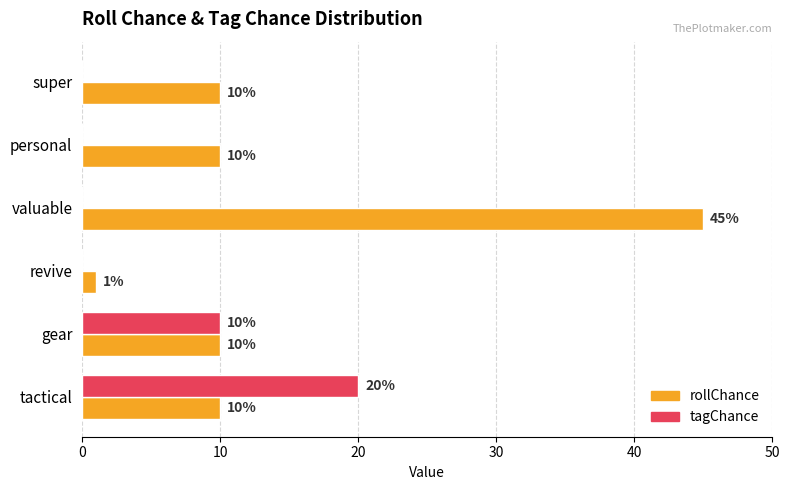

What are all the series names shown in the legend?

rollChance, tagChance